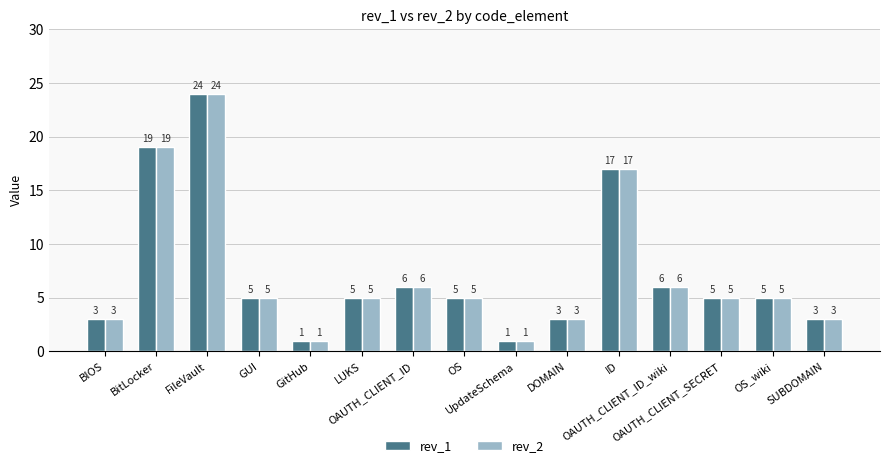

What is the average value of the rev_2 series?

7